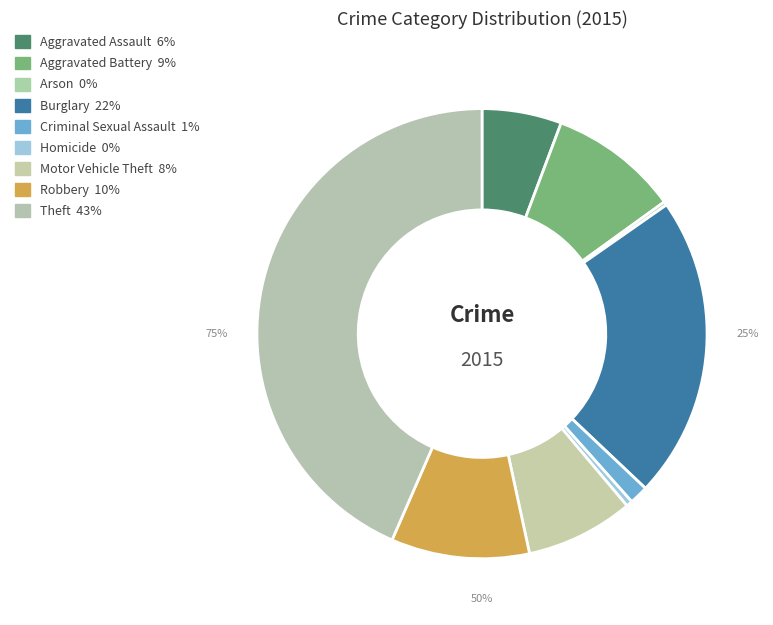

Is it true that Burglary is 22% of the pie?

True